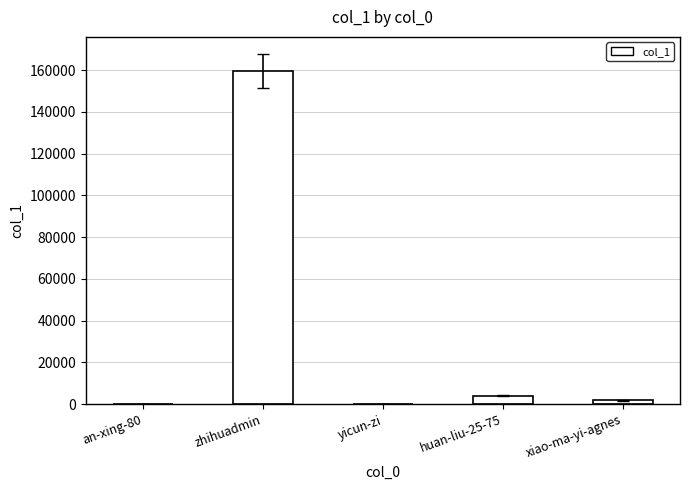

What is the greatest value displayed?

159538